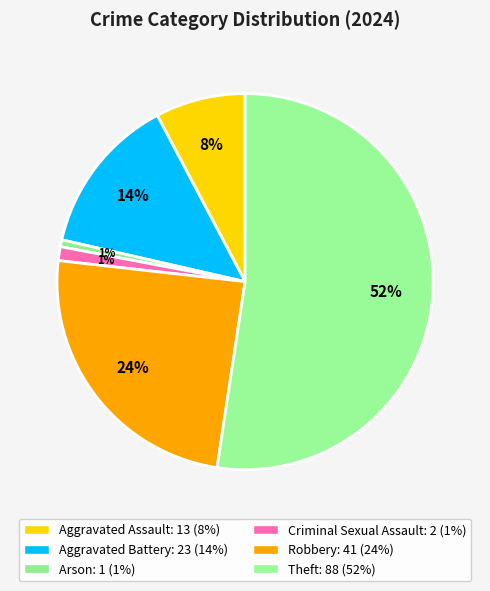

Is the sum of Aggravated Battery and Theft greater than half?

Yes